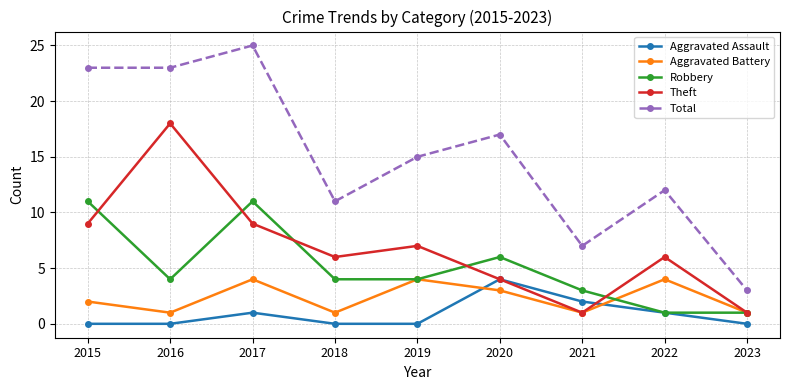

What is the greatest value displayed?

25